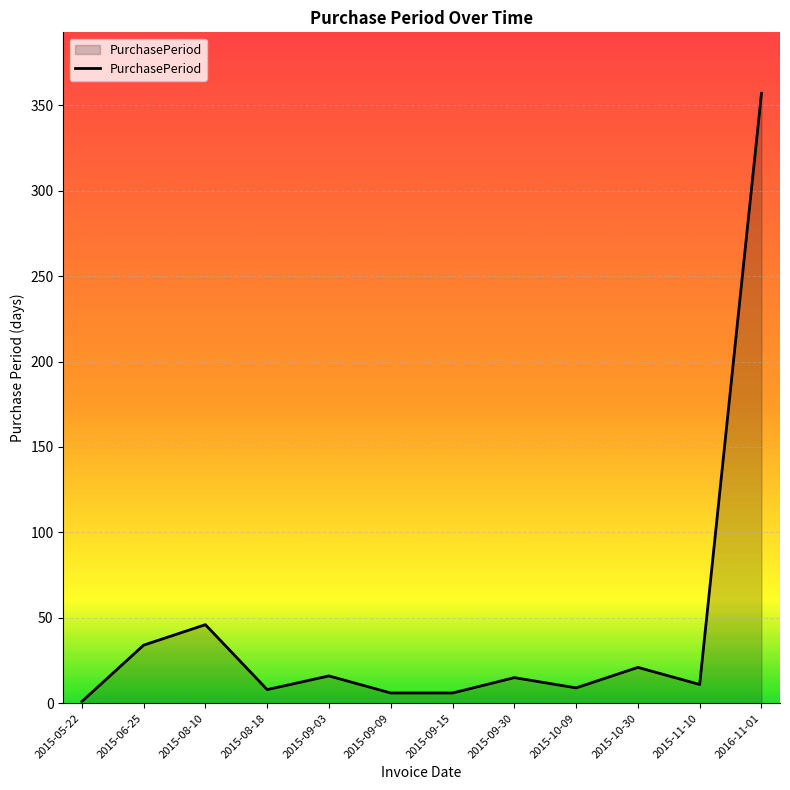

What position from the right is 2015-08-10?

10